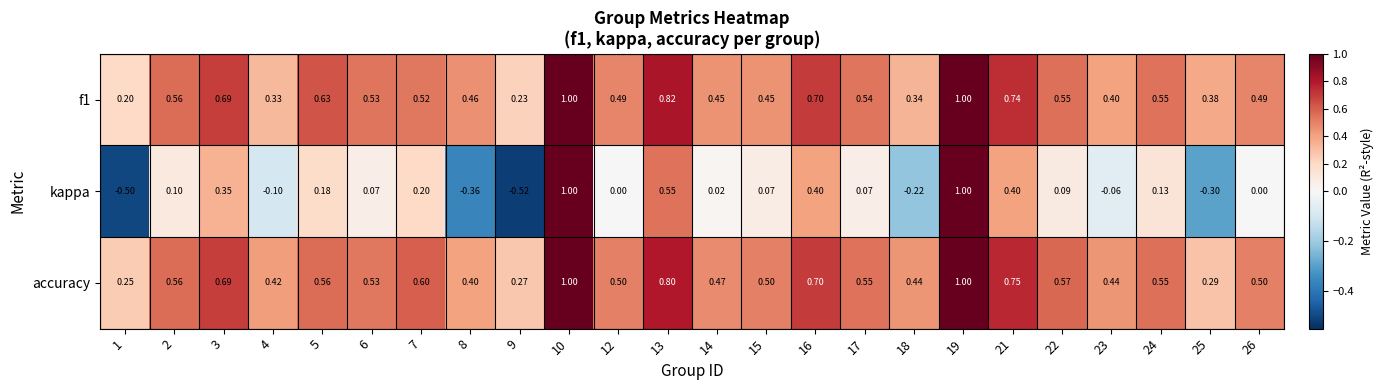

Which series has the largest total across all categories?

accuracy